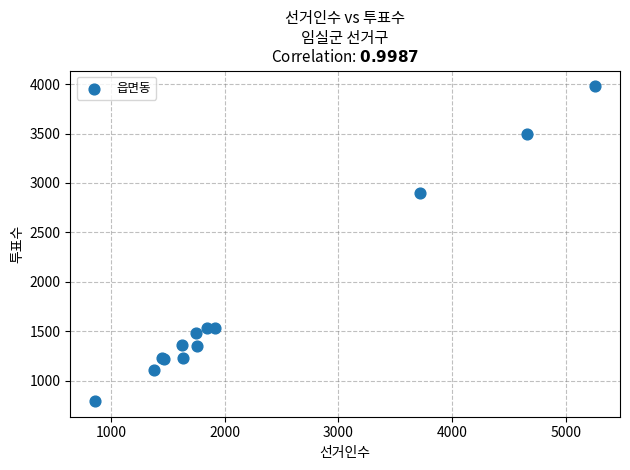

What Y value in the scatter plot is closest to 2386?

2895